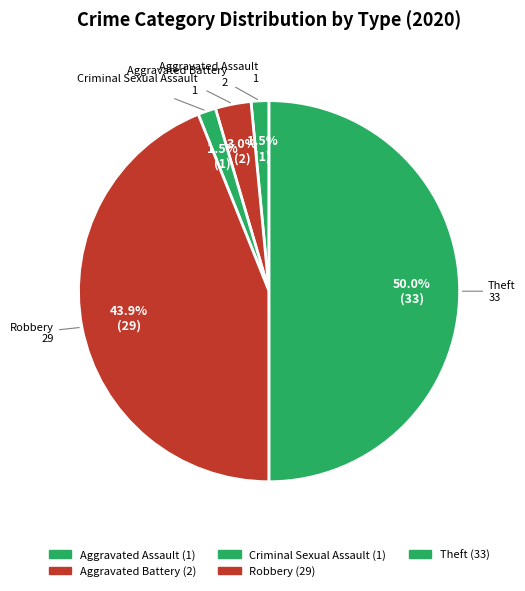

How many segments does this pie chart have?

5